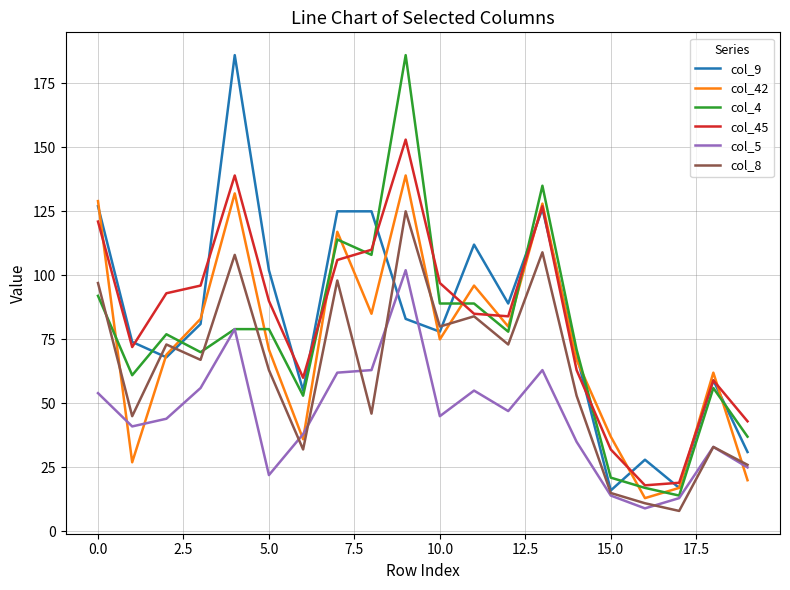

How many values in the col_8 series are below 67?

10